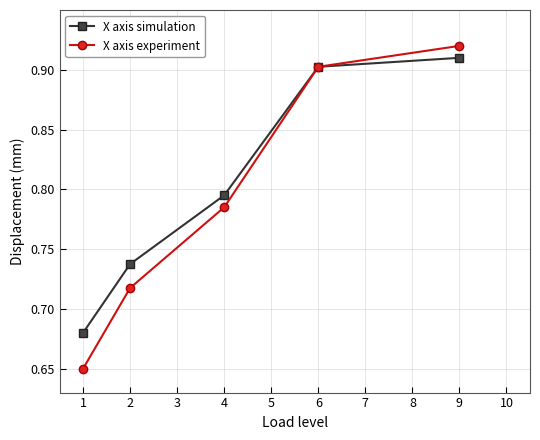

The value of X axis experiment at 2 is 1.1. True or false?

False